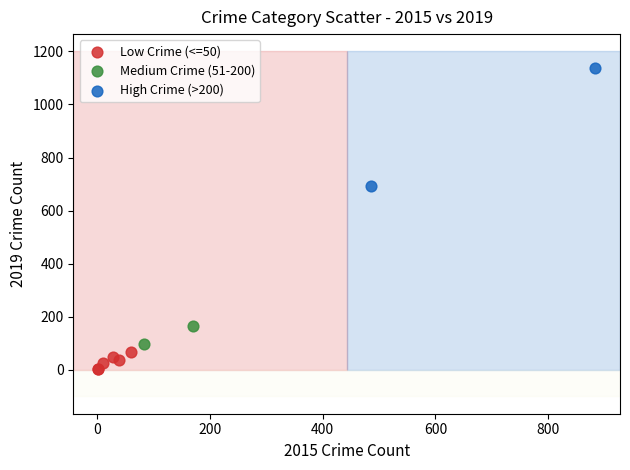

What are all the series names shown in the legend?

Low Crime (<=50), Medium Crime (51-200), High Crime (>200)